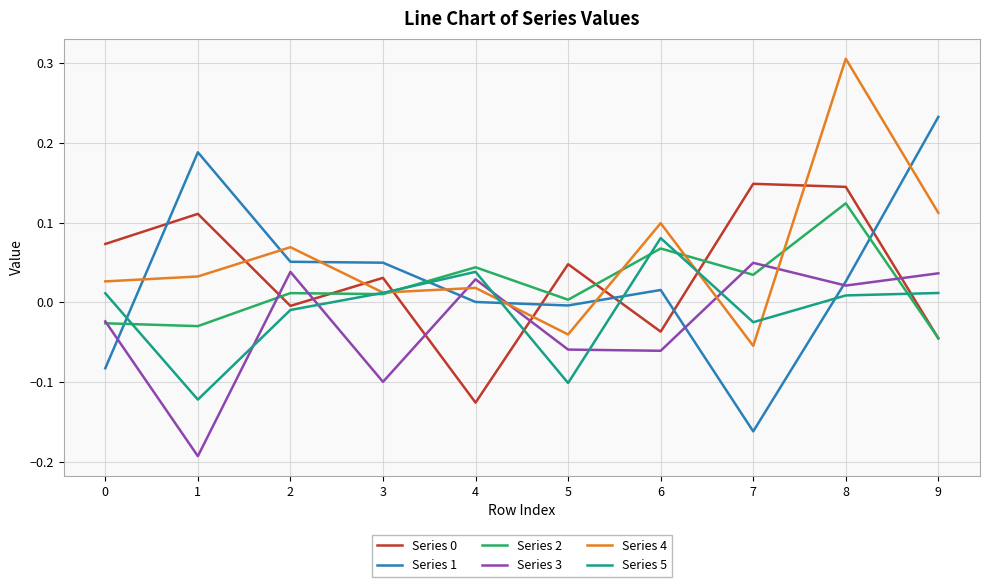

True or false: Series 5 has more than 1 points higher than both neighbors.

True